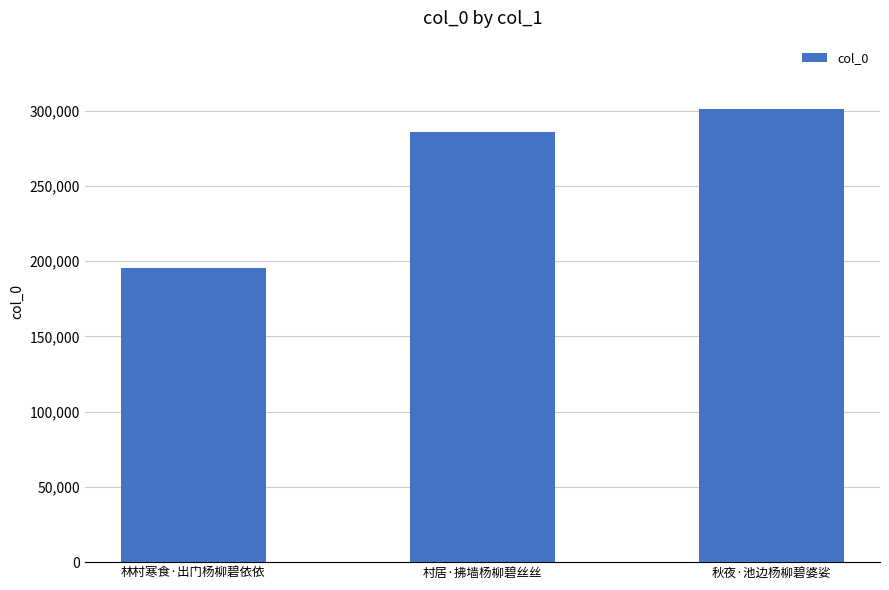

How many bars are there in total?

3